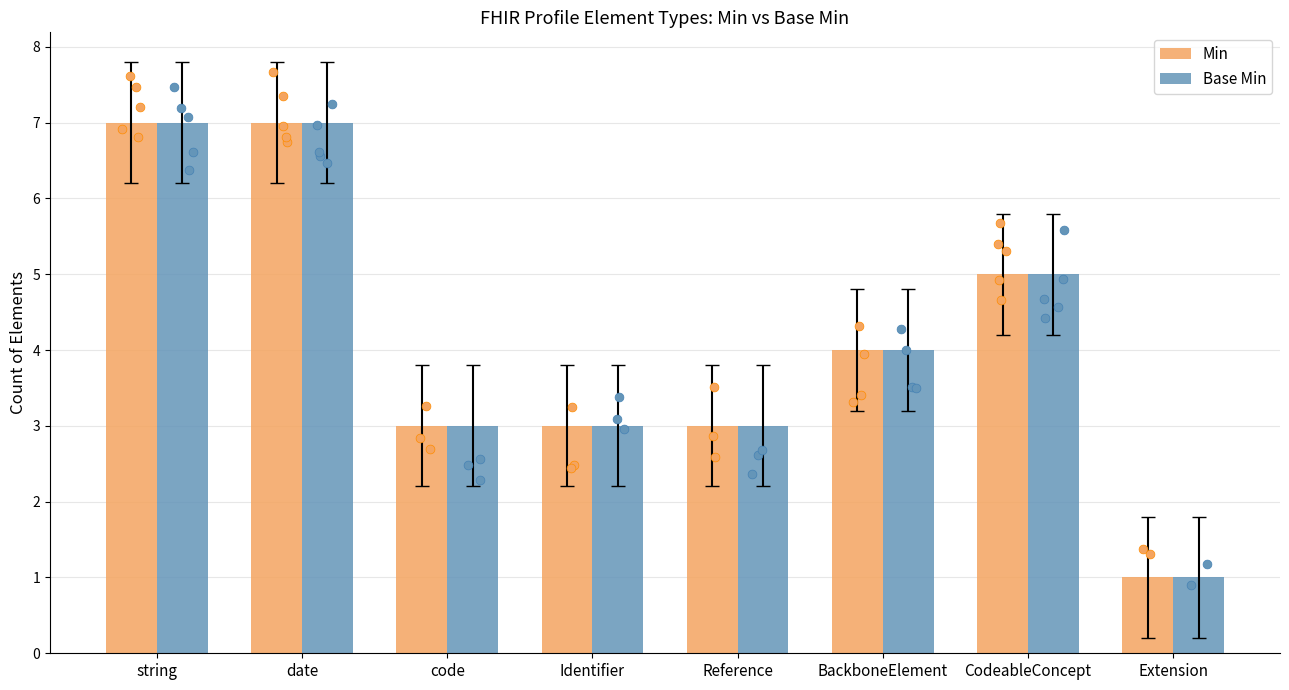

What is the total value across all series at code?

6